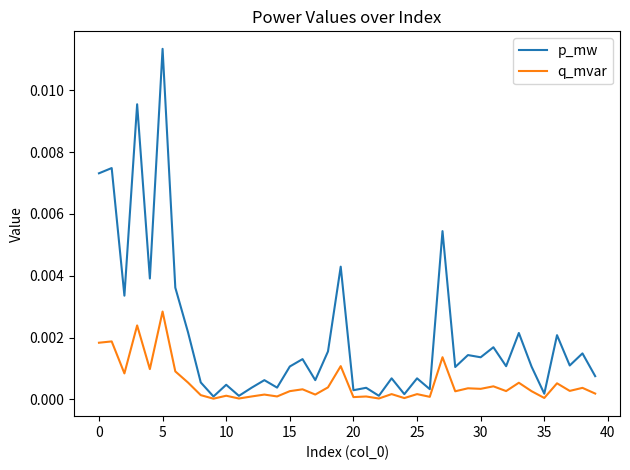

At how many categories does at least one series exceed 0?

40